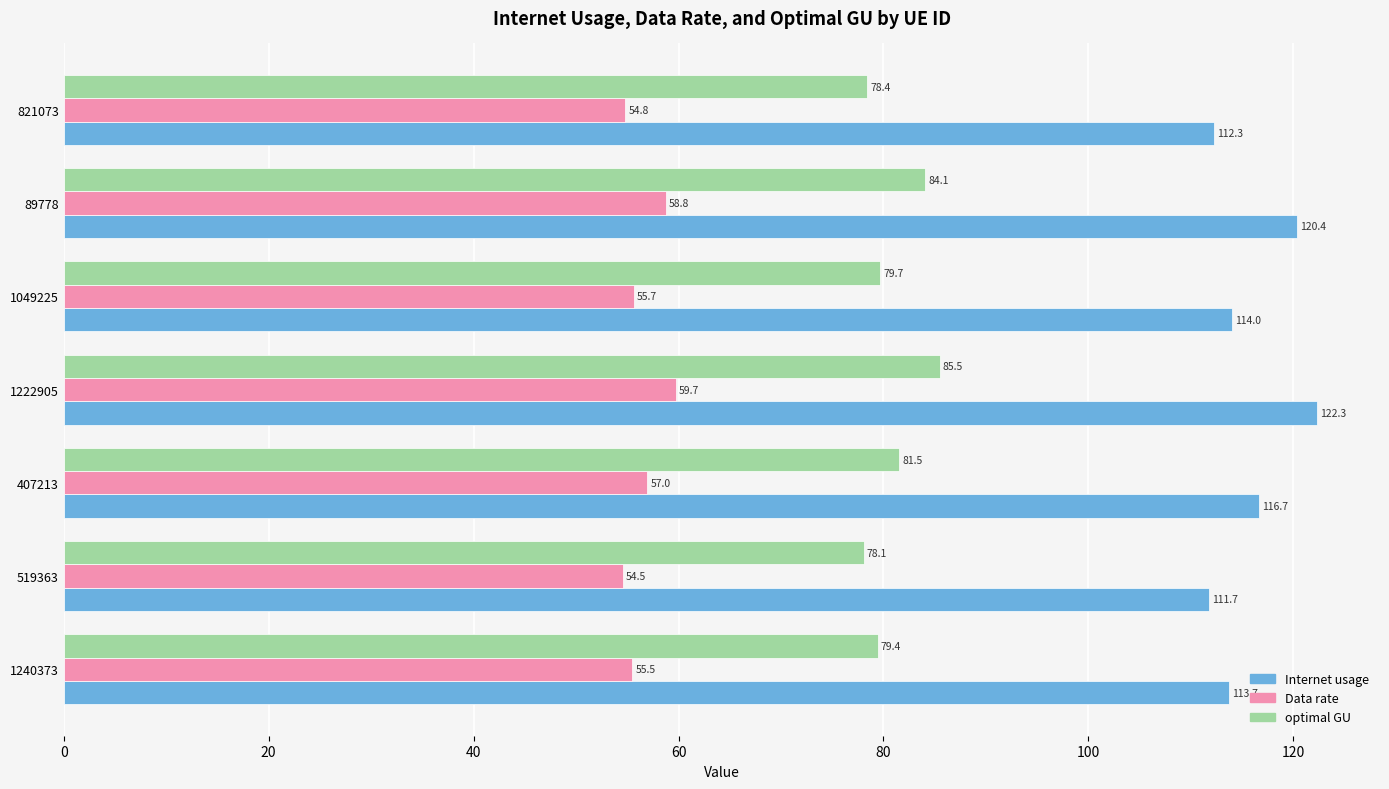

What is the smallest value displayed?

54.5